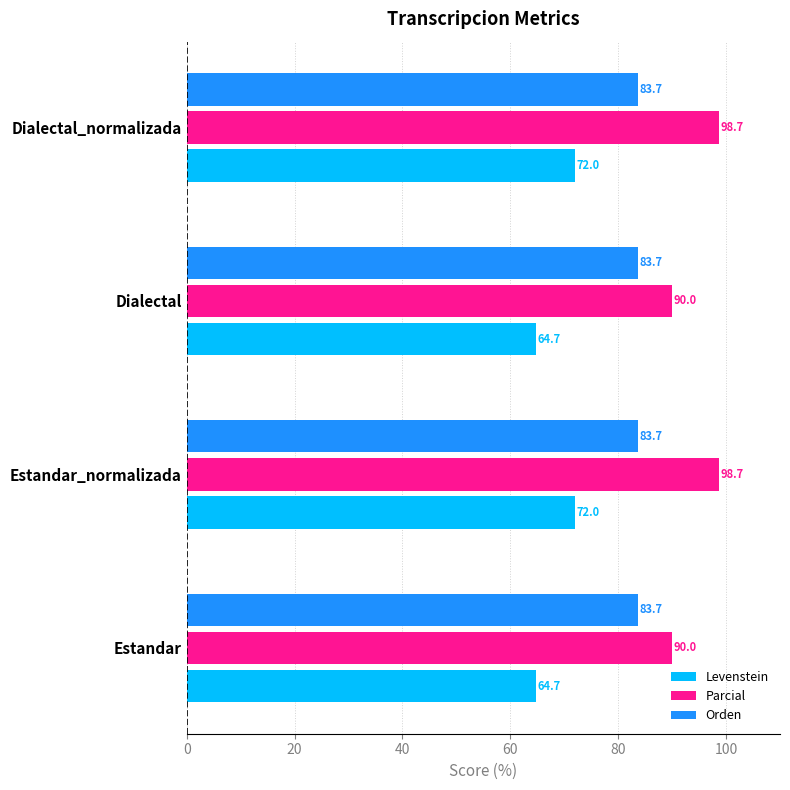

What is the total value across all series at Dialectal_normalizada?

254.4